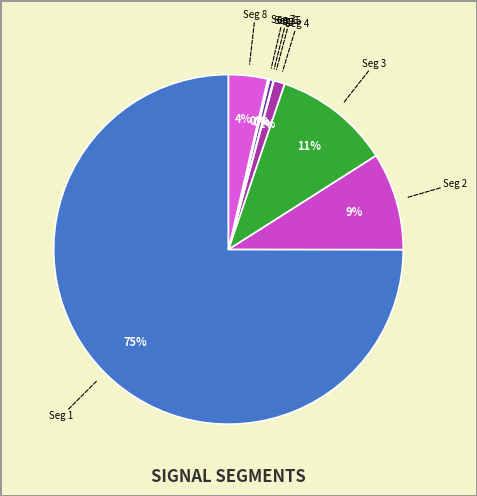

Count the number of slices in the pie.

8